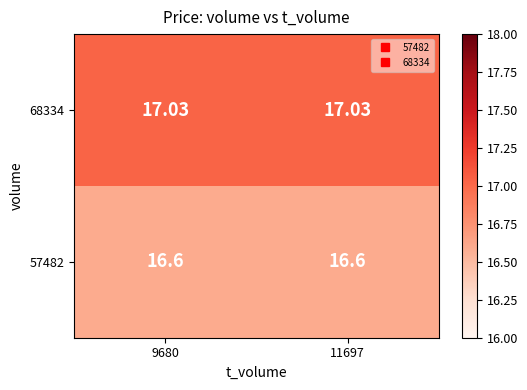

Is the value of 68334 at 11697 greater than the value of 57482 at 9680?

Yes